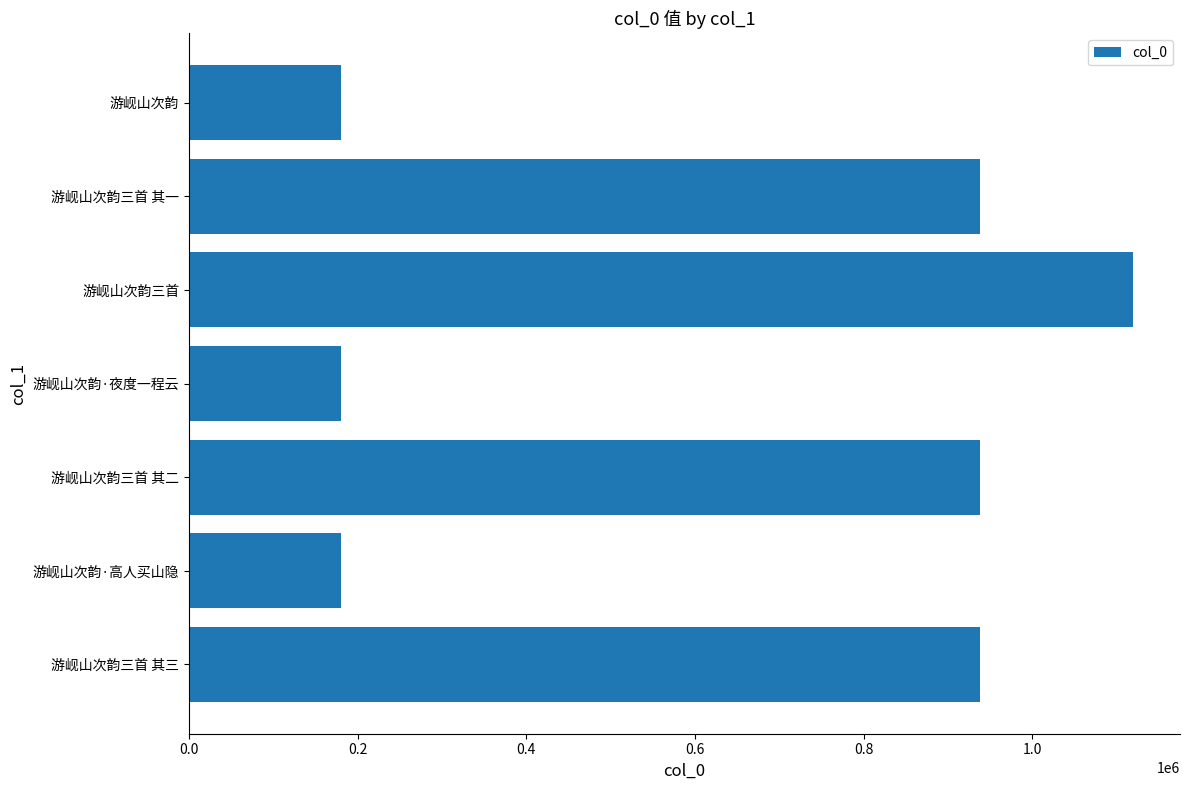

What value does the data have at 游岘山次韵·夜度一程云?

180834